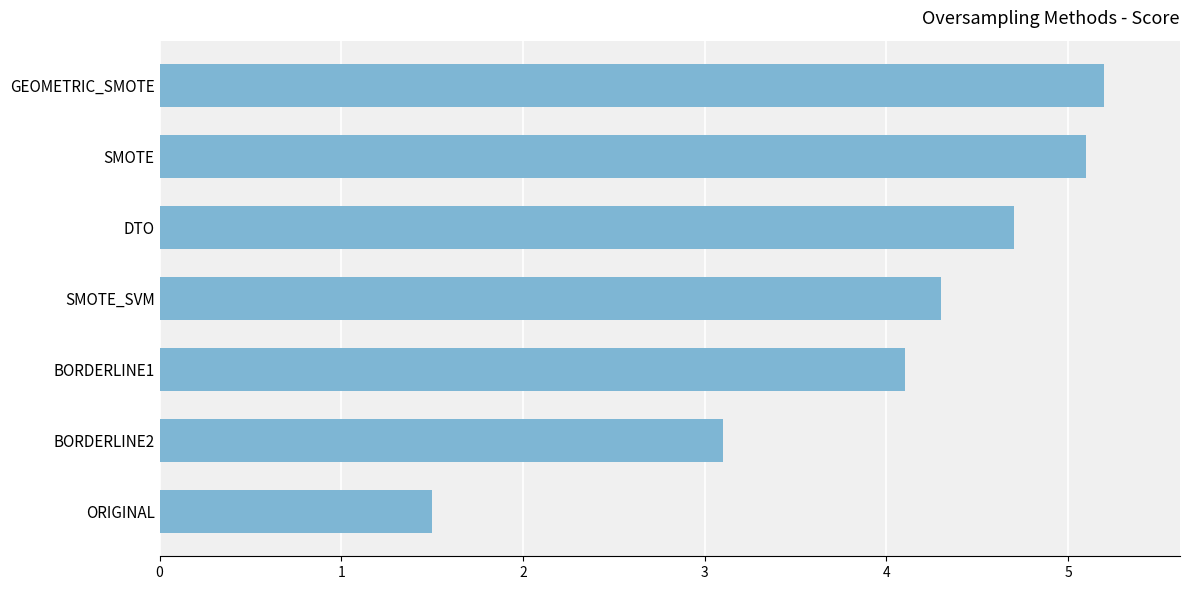

What is the ratio of the value at GEOMETRIC_SMOTE to the value at BORDERLINE1?

1.3